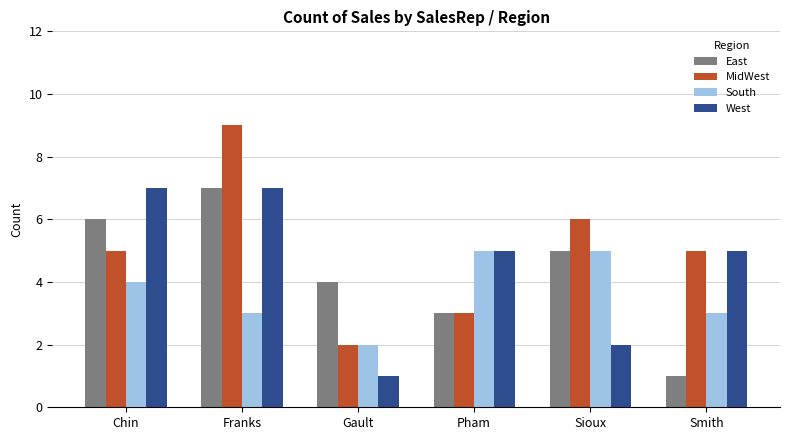

What is the label of the 5th bar from the right?

Franks